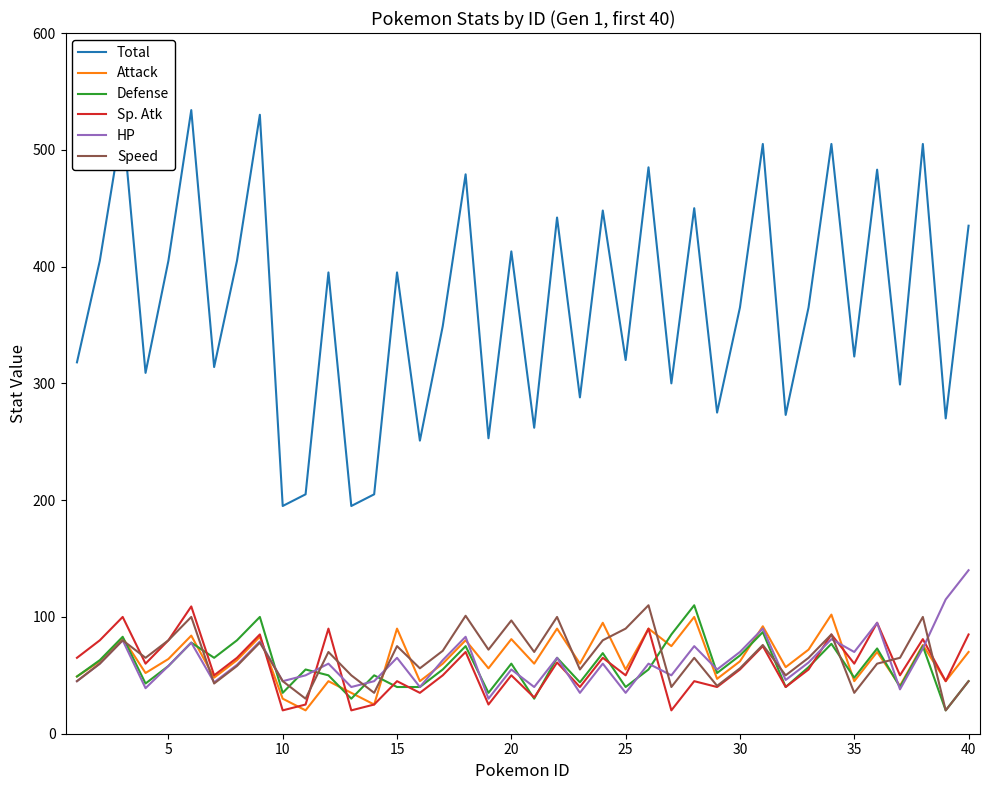

Which series has the largest range (max minus min)?

Total